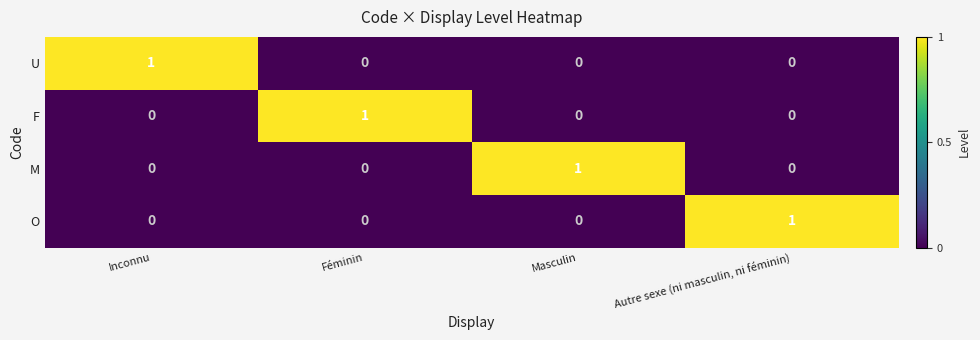

How many O values are between 0 and 1?

4